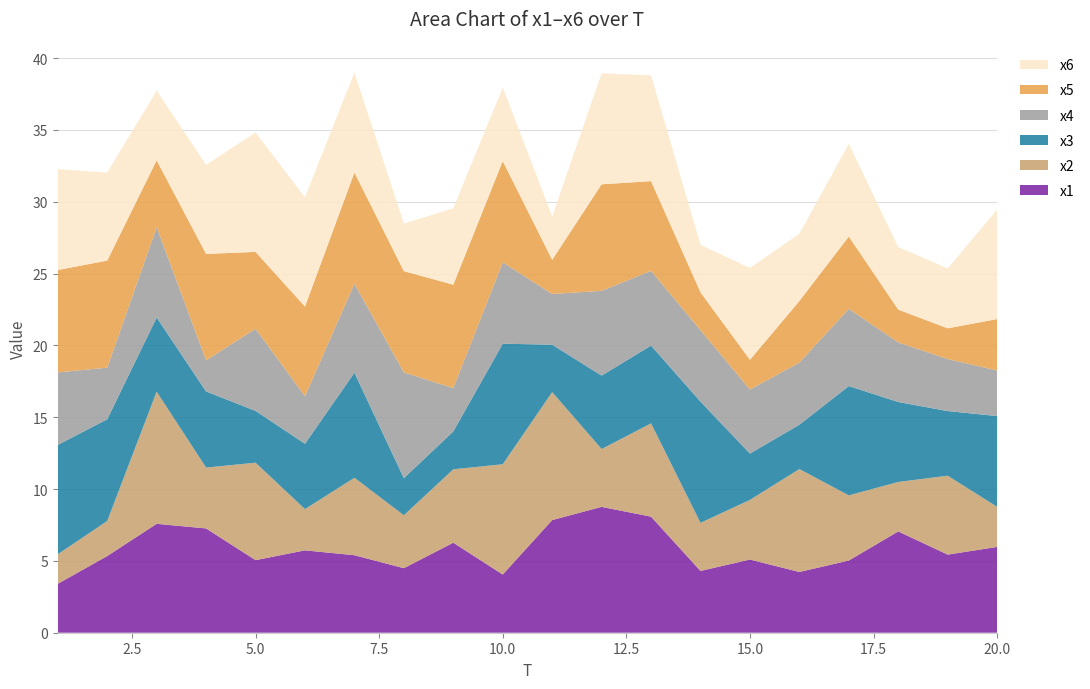

Reading left to right, transcribe all the data shown in this chart.

x1: 3.4	5.3	7.6	7.3	5.1	5.7	5.4	4.5	6.3	4.1	7.8	8.8	8.1	4.3	5.1	4.2	5.0	7.1	5.4	6.0
x2: 2.1	2.4	9.2	4.2	6.8	2.9	5.4	3.7	5.1	7.7	8.9	4.0	6.5	3.3	4.2	7.2	4.5	3.4	5.5	2.8
x3: 7.6	7.1	5.2	5.3	3.6	4.6	7.3	2.6	2.6	8.4	3.3	5.1	5.4	8.4	3.2	3.1	7.6	5.6	4.5	6.3
x4: 5.0	3.6	6.3	2.2	5.7	3.3	6.2	7.4	3.0	5.7	3.5	5.9	5.2	5.0	4.5	4.3	5.4	4.1	3.6	3.2
x5: 7.1	7.5	4.7	7.4	5.4	6.2	7.7	7.0	7.2	7.0	2.4	7.4	6.2	2.6	2.1	4.3	5.0	2.3	2.1	3.6
x6: 7.0	6.1	4.9	6.2	8.3	7.6	7.0	3.3	5.3	5.1	3.0	7.7	7.4	3.3	6.4	4.7	6.5	4.4	4.2	7.6